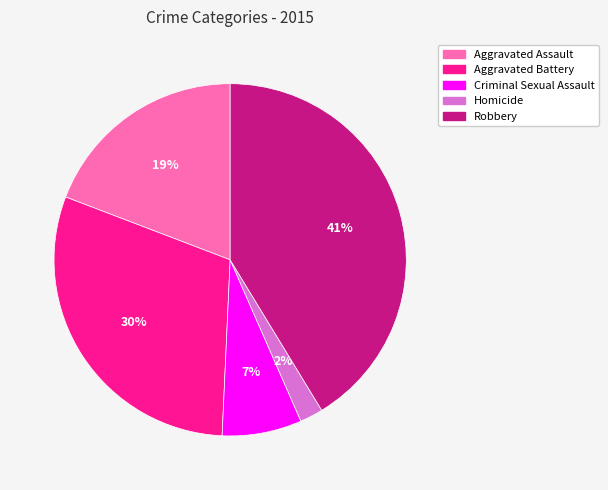

How many segments does this pie chart have?

5